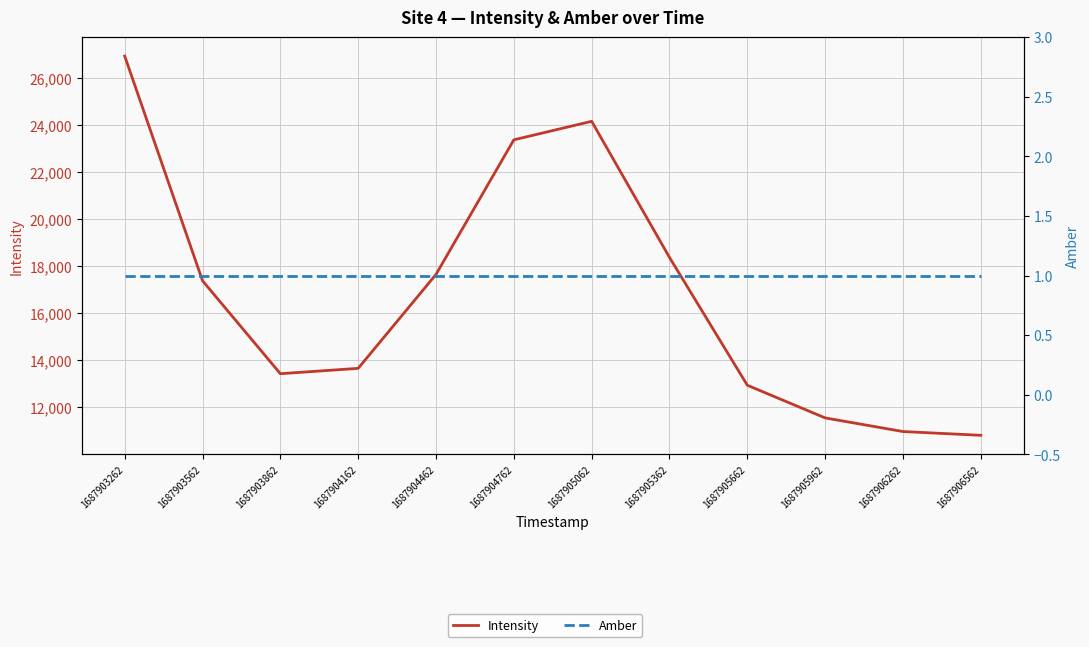

At 1687905662, list the series in order from smallest to largest.

Amber, Intensity